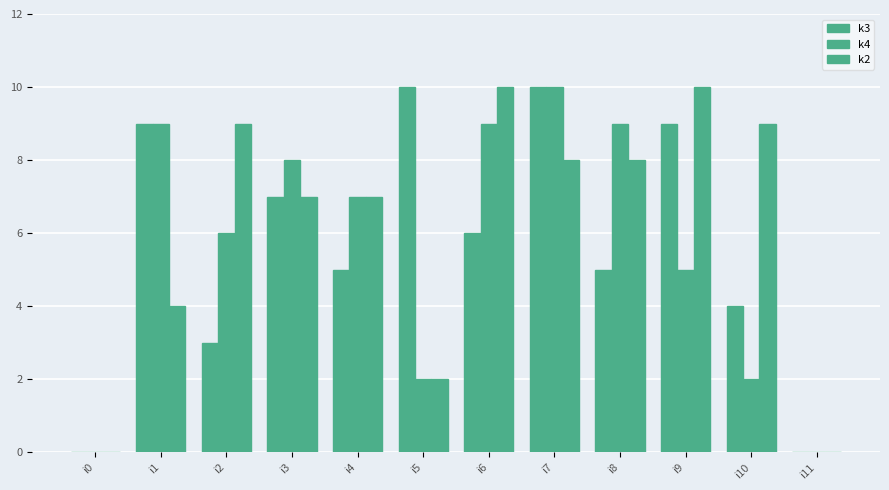

Does the chart contain stacked bars?

No